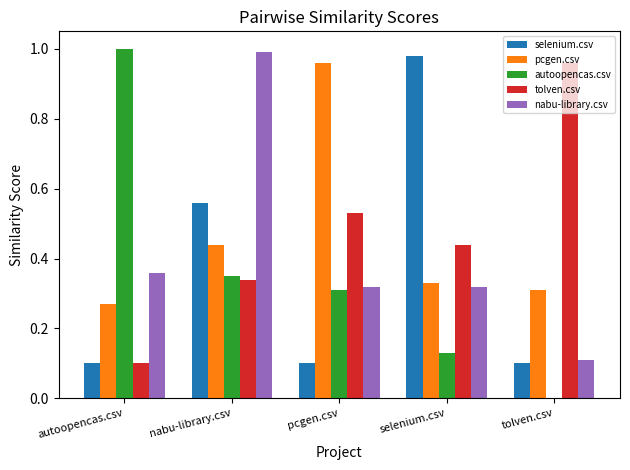

How many categories are shown in the chart?

5